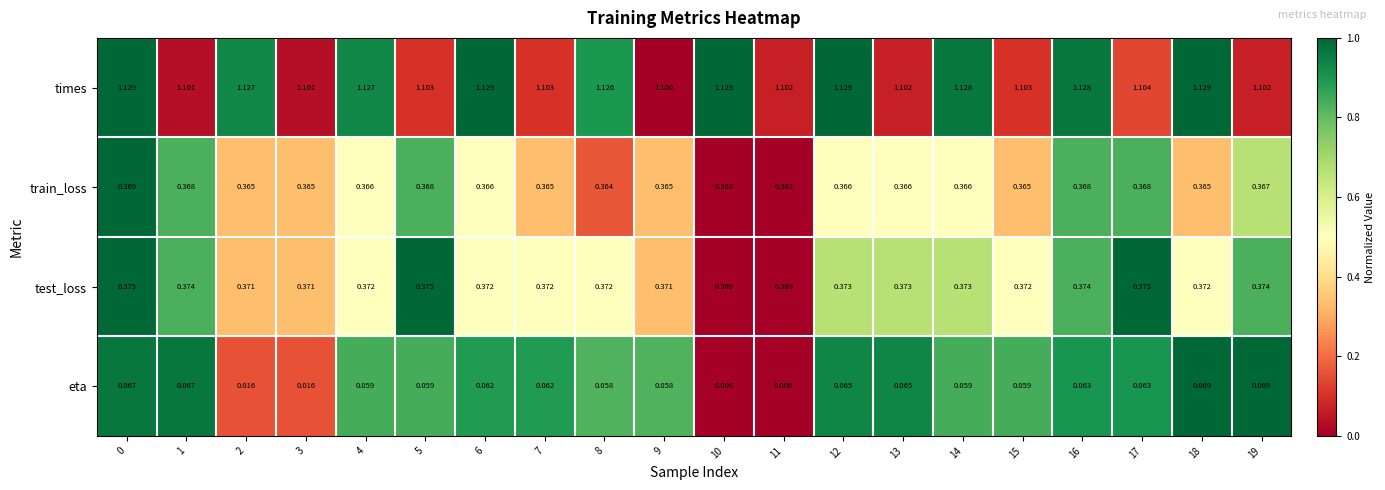

List the series in order of their peak value, highest first.

times, test_loss, train_loss, eta